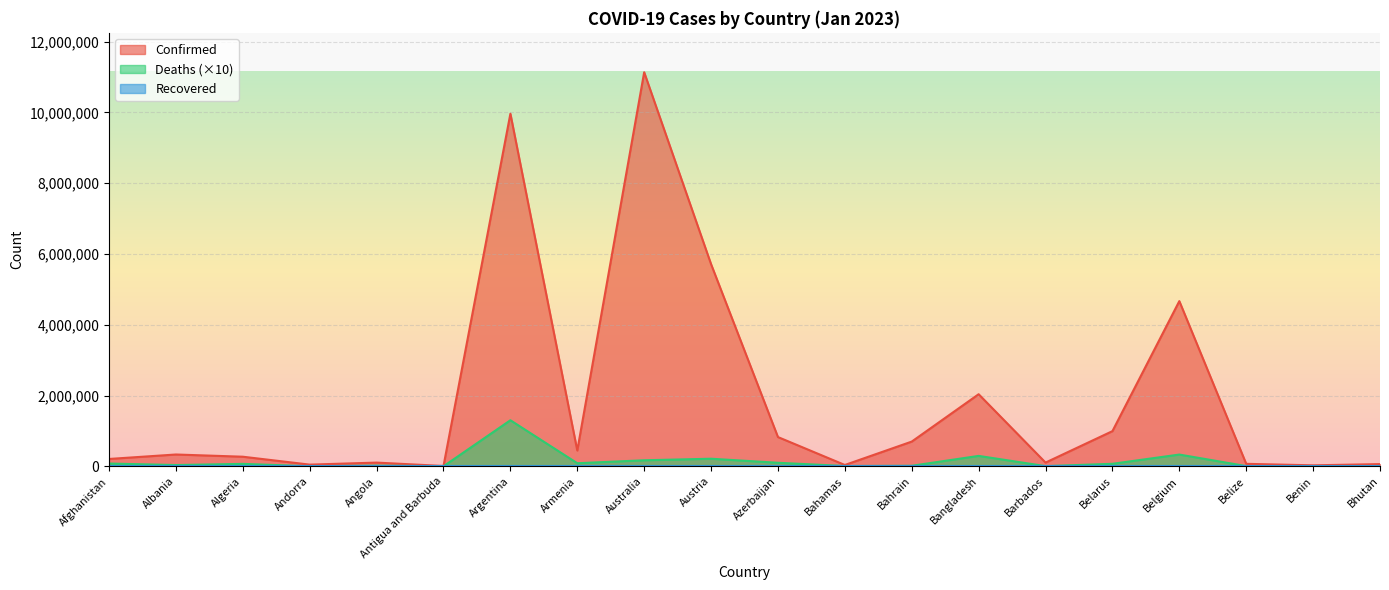

Rank the series at Armenia from highest to lowest value.

Confirmed, Deaths